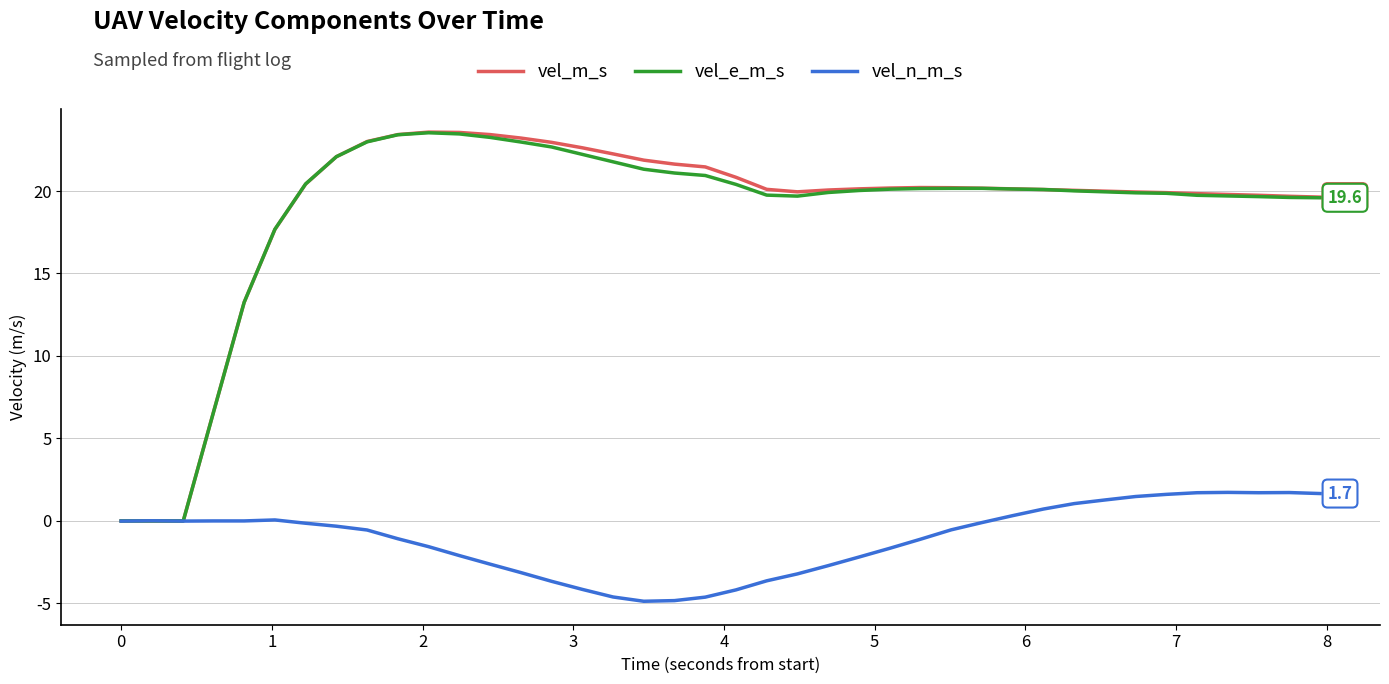

After their last crossing, which series has the higher values: vel_n_m_s or vel_e_m_s?

vel_e_m_s